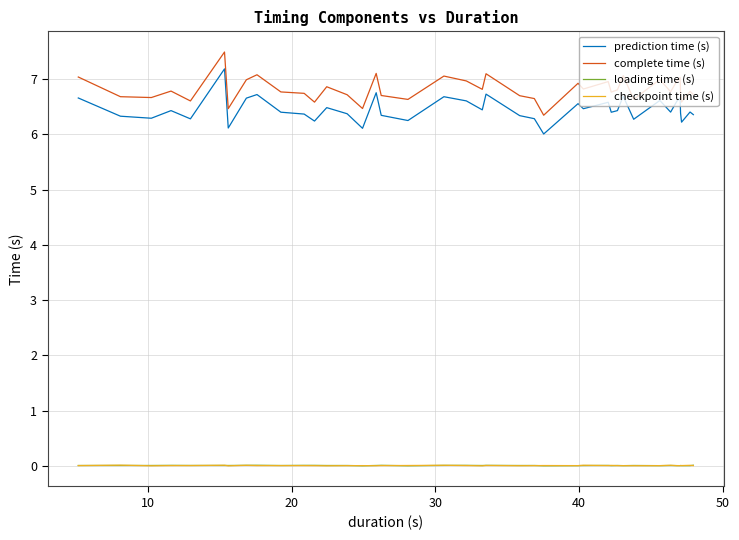

Which series has the largest total across all categories?

complete time (s)